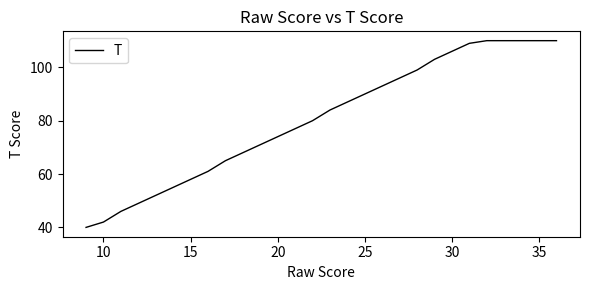

What is the difference between the maximum and minimum values?

70